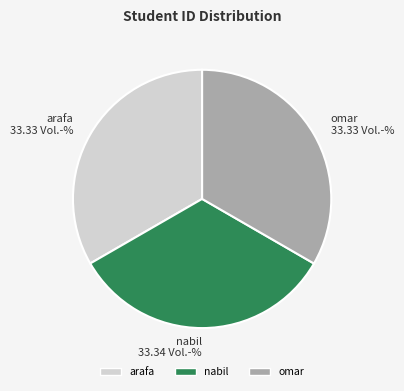

Is there a majority slice in this chart?

No